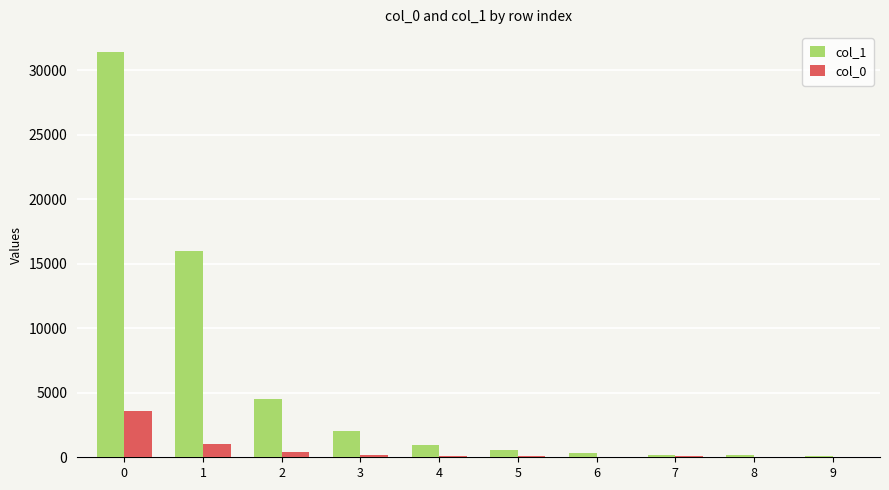

What is the maximum value for col_0?

3584